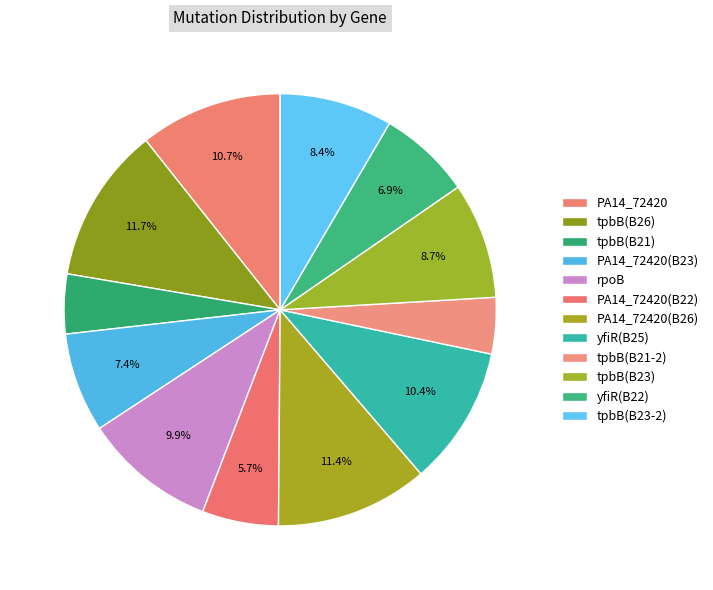

How many slices are in this pie chart?

12